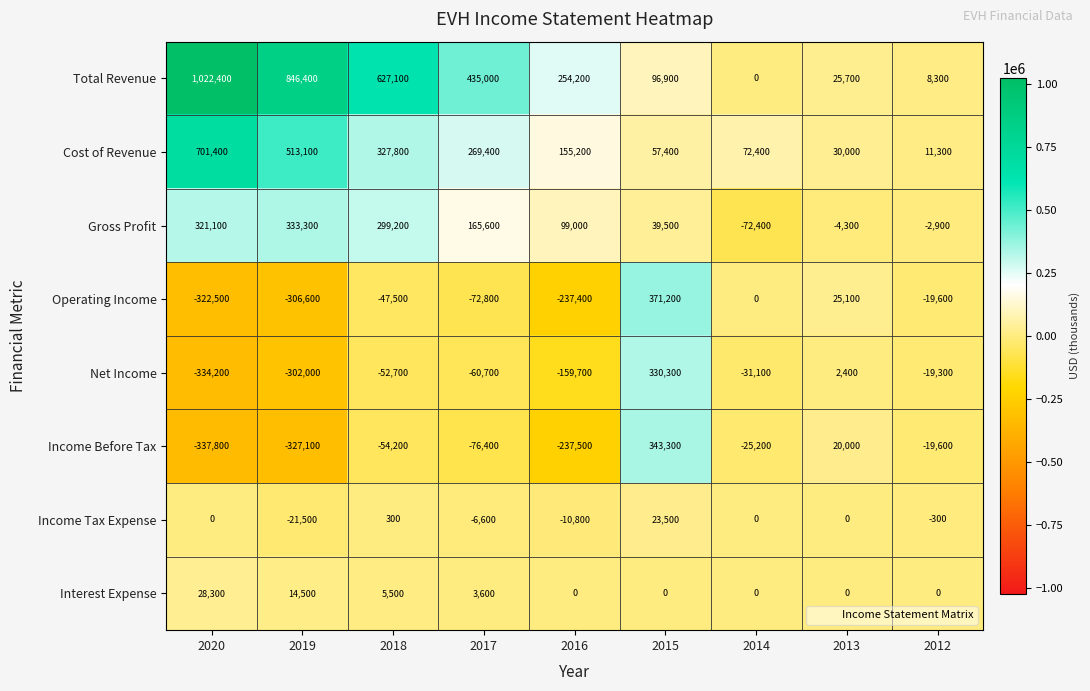

What is the minimum value shown in the chart?

-337800